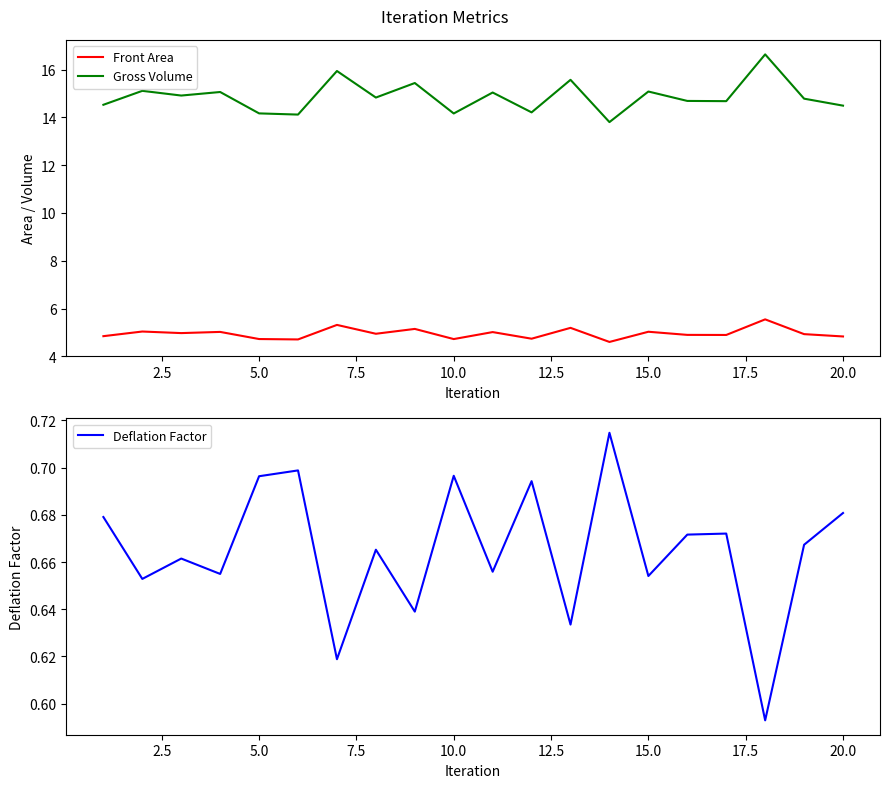

Which series has the largest range (max minus min)?

Gross Volume